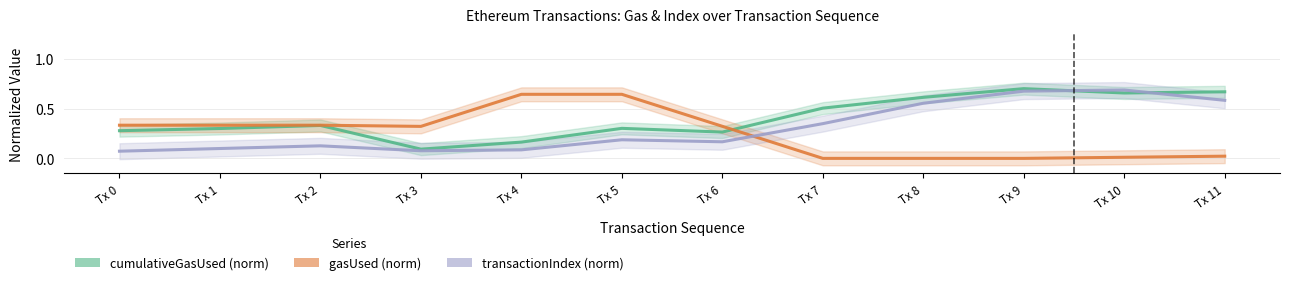

The gasUsed (norm) series shows 0.2 at Tx 0. True or false?

False